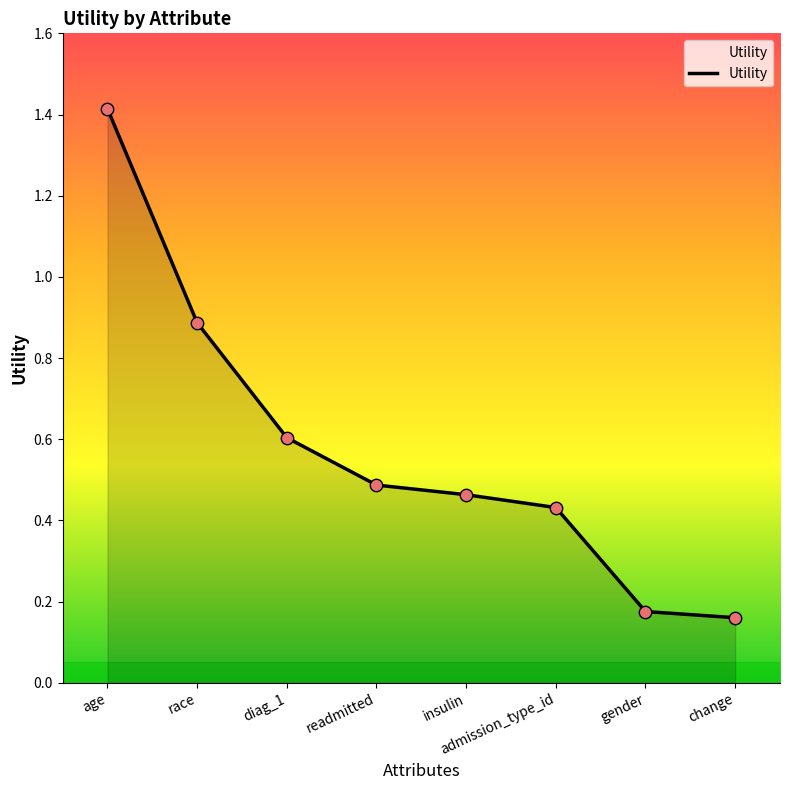

Which has a higher value, insulin or readmitted?

readmitted